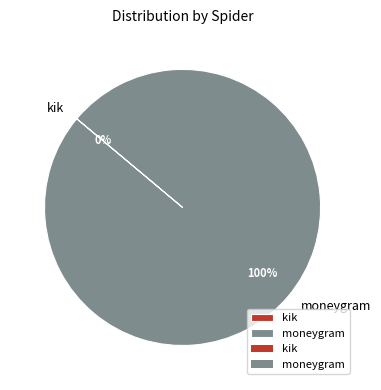

To the nearest percent, what portion does moneygram represent?

100%